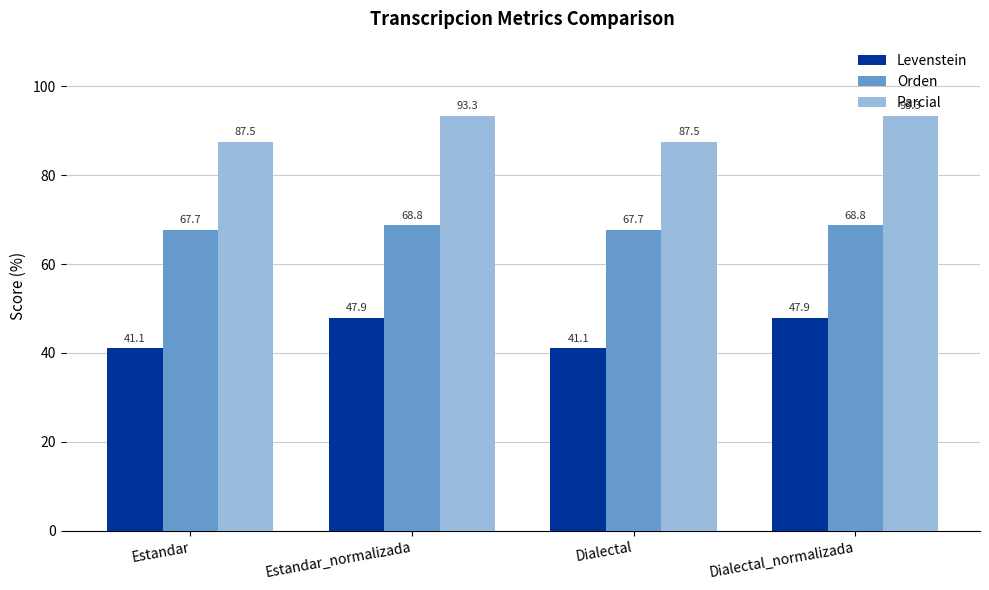

What position from the right is Dialectal_normalizada?

1